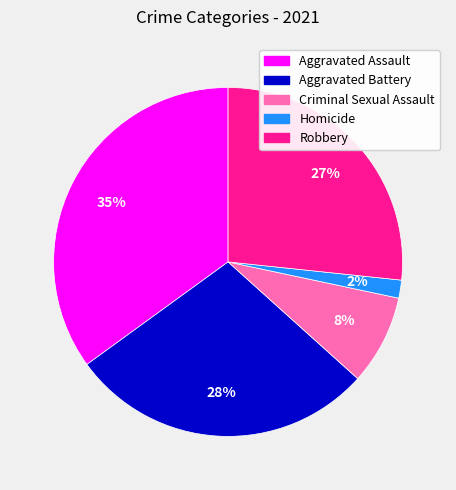

To the nearest percent, what is the difference between the Criminal Sexual Assault and Aggravated Battery slice percentages?

20%